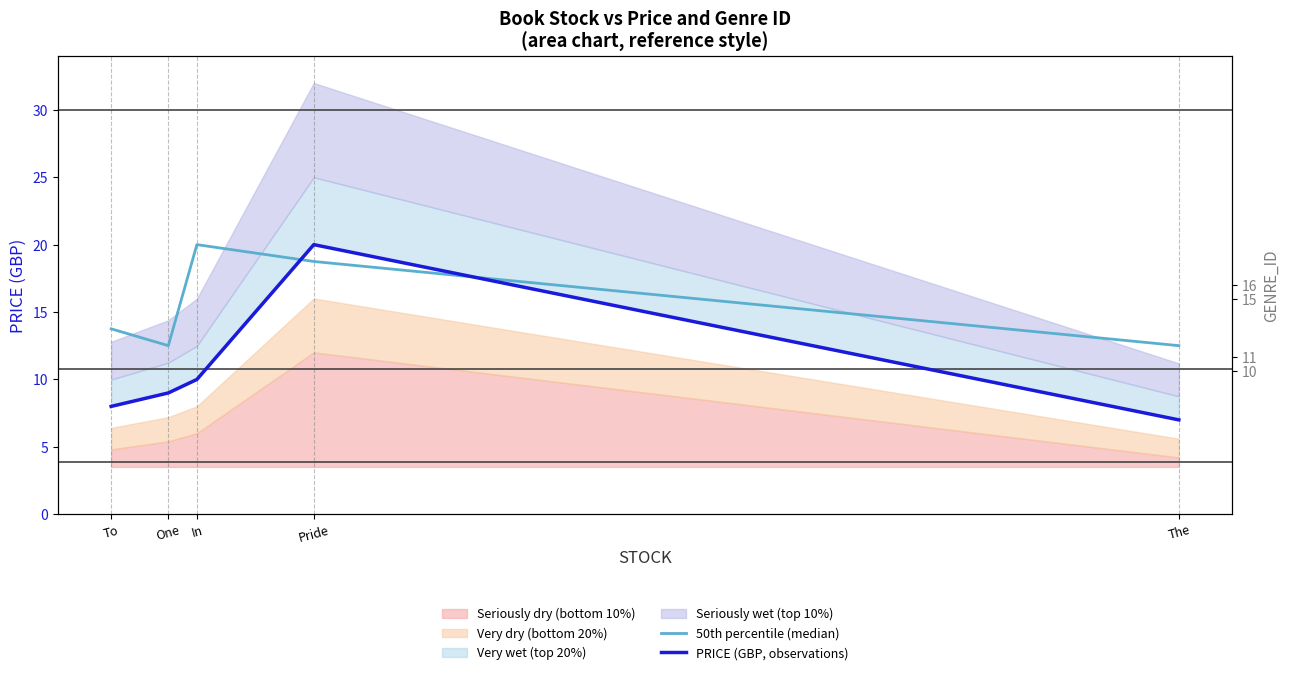

Where is the first local maximum for PRICE (GBP, observations)?

Pride